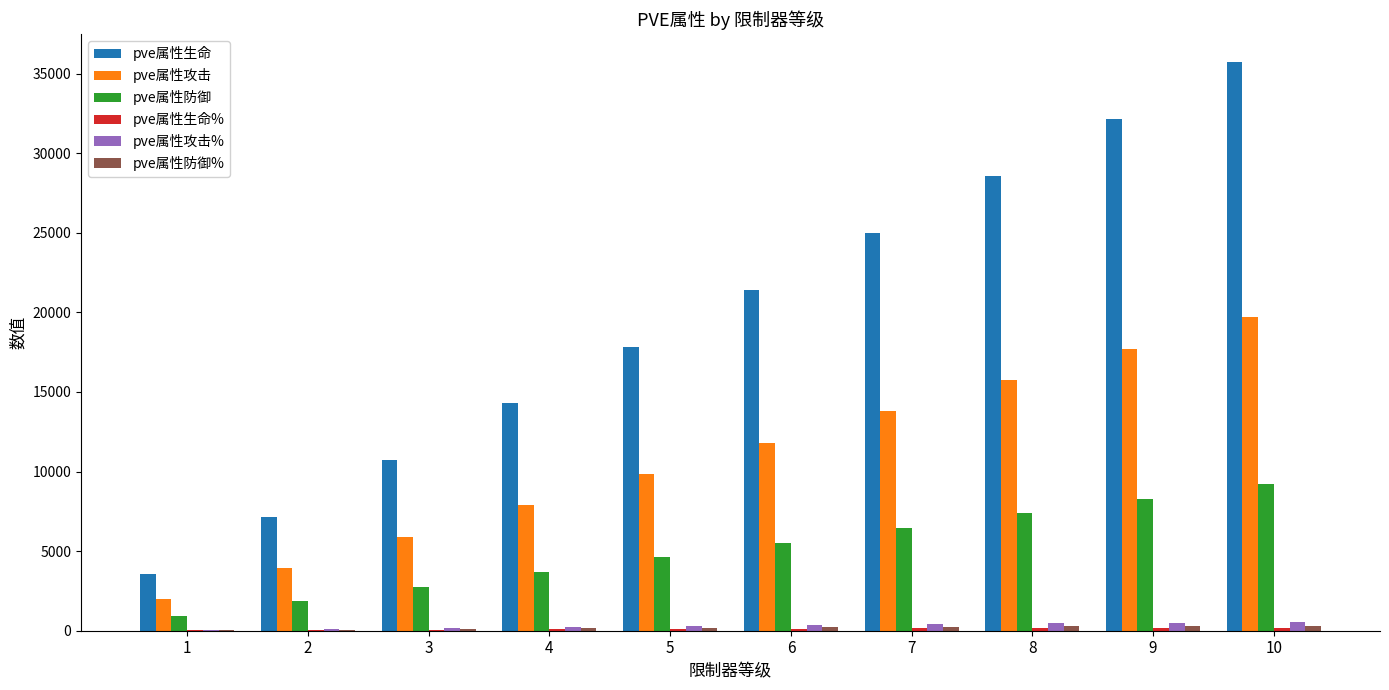

Which series has the largest total across all categories?

pve属性生命